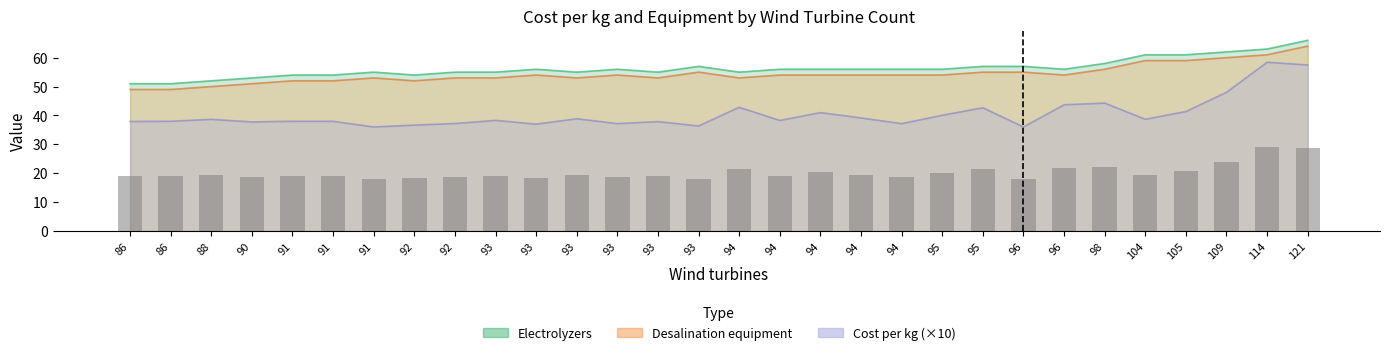

List the labels in order of value, smallest first.

91, 96, 93, 92, 93, 93, 94, 92, 90, 93, 86, 91, 86, 91, 94, 93, 88, 104, 93, 94, 95, 94, 105, 95, 94, 96, 98, 109, 121, 114